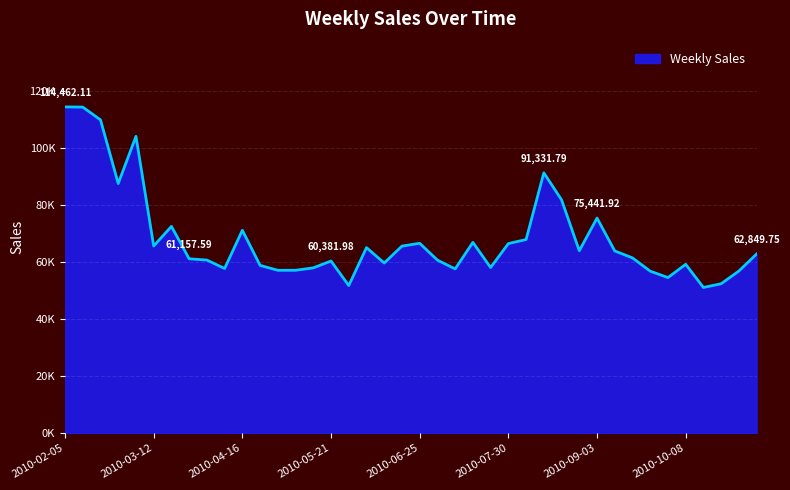

Rank the categories by value from lowest to highest.

2010-10-15, 2010-05-28, 2010-10-22, 2010-10-01, 2010-09-24, 2010-10-29, 2010-04-30, 2010-05-07, 2010-07-09, 2010-04-09, 2010-05-14, 2010-07-23, 2010-04-23, 2010-10-08, 2010-06-11, 2010-05-21, 2010-07-02, 2010-04-02, 2010-03-26, 2010-09-17, 2010-11-05, 2010-09-10, 2010-08-27, 2010-06-04, 2010-06-18, 2010-03-12, 2010-07-30, 2010-06-25, 2010-07-16, 2010-08-06, 2010-04-16, 2010-03-19, 2010-09-03, 2010-08-20, 2010-02-26, 2010-08-13, 2010-03-05, 2010-02-19, 2010-02-12, 2010-02-05